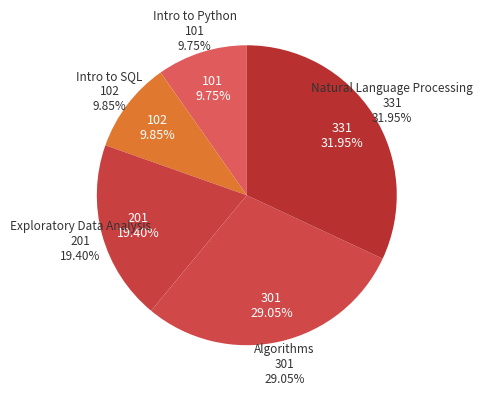

Is Algorithms the majority of the pie?

No